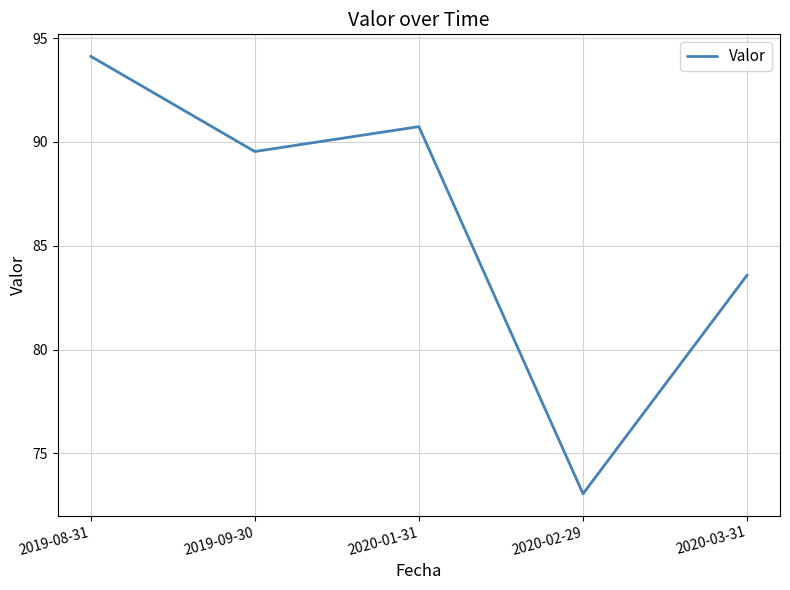

What is the average value?

86.2